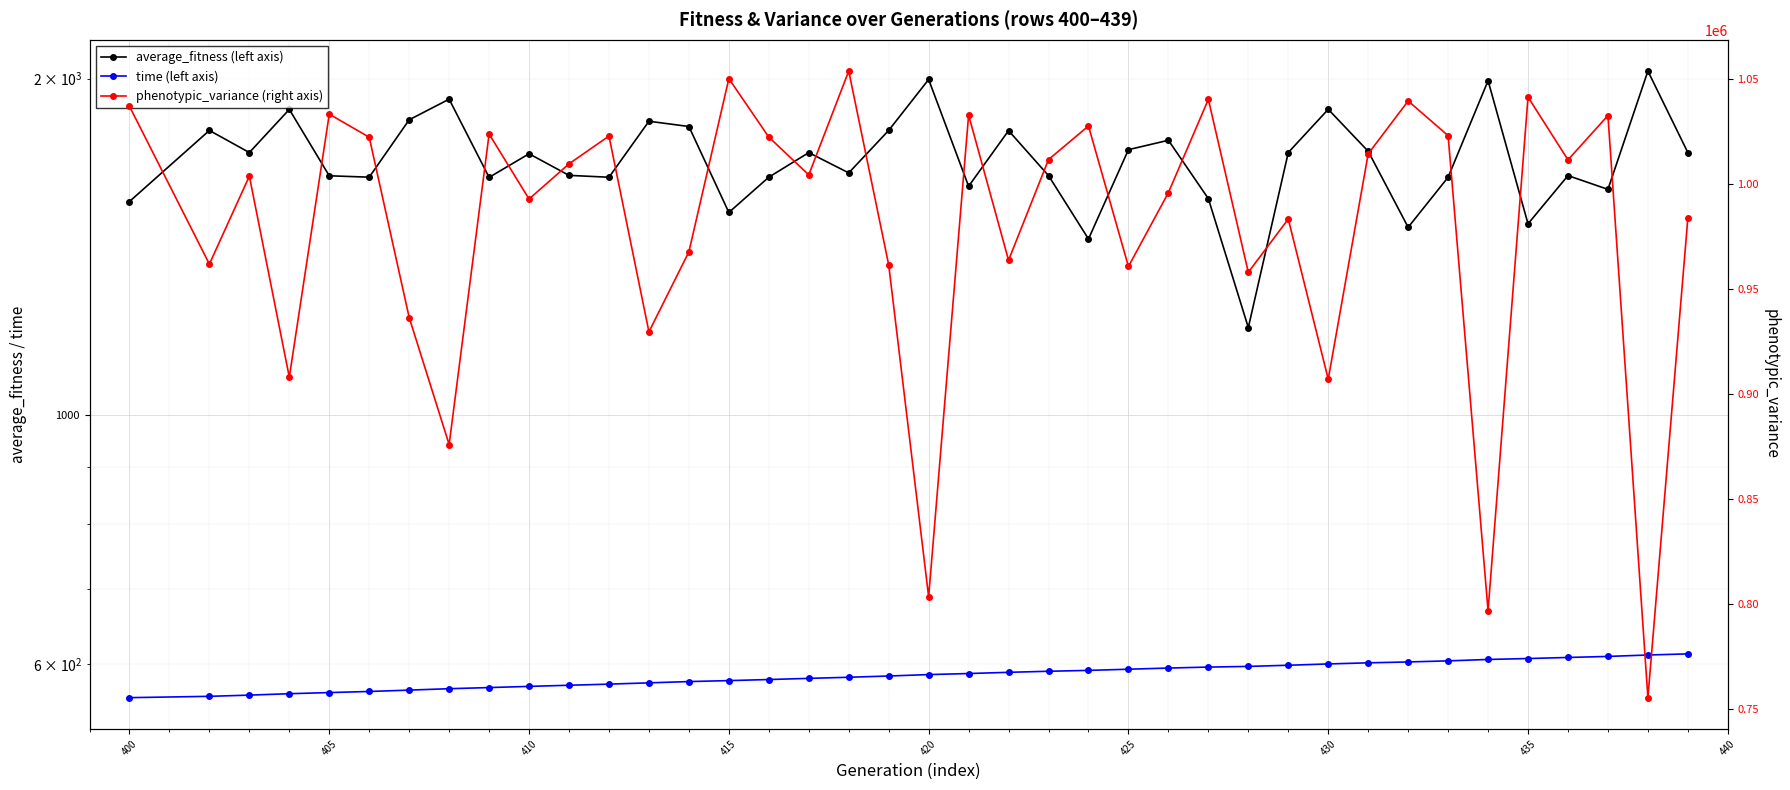

True or false: average_fitness (left axis) has more than 2 points higher than both neighbors.

True